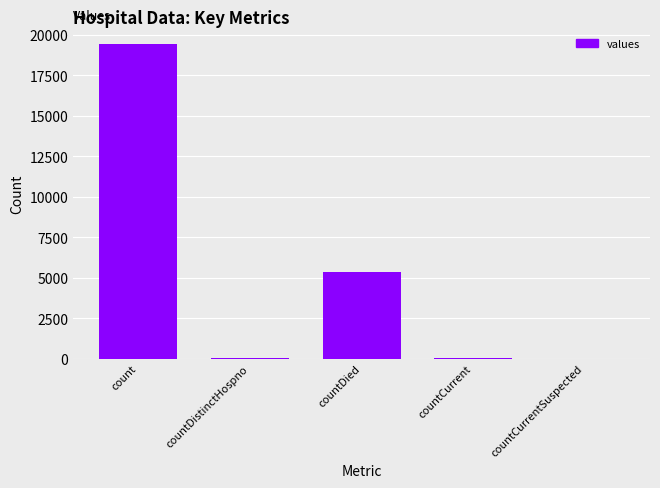

The chart shows a value of 0 at countCurrentSuspected. True or false?

True